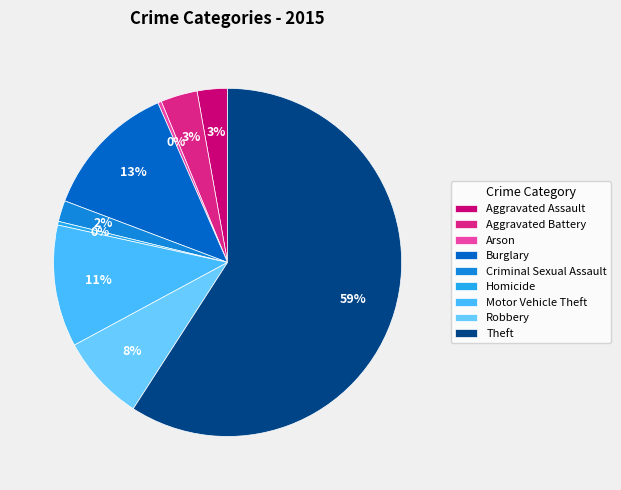

Is there a majority slice in this chart?

Yes